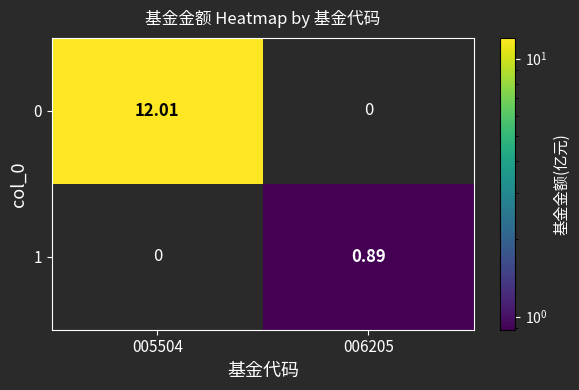

Which series has the largest range (max minus min)?

0